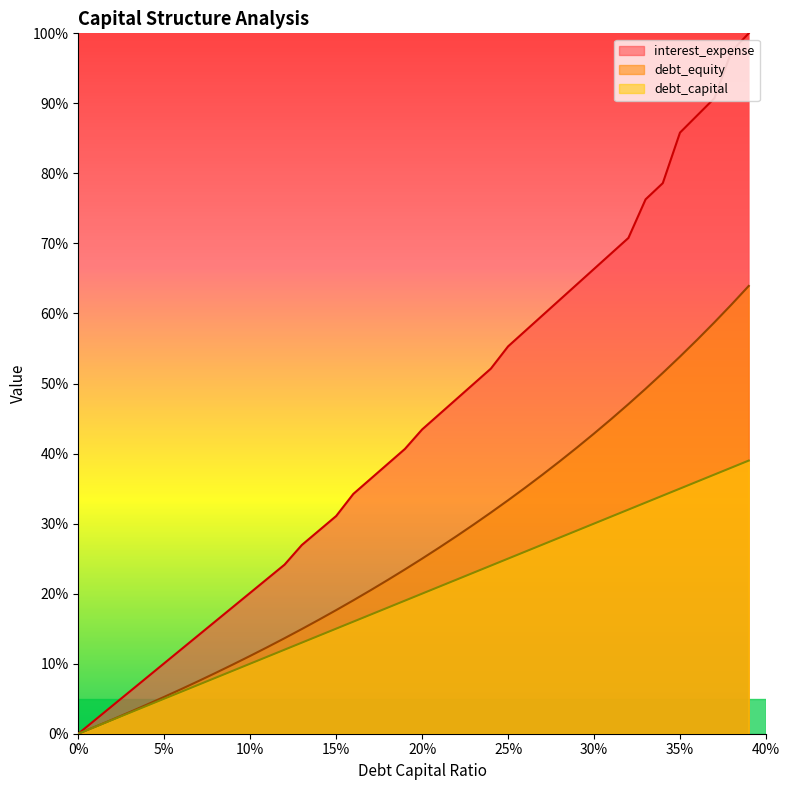

True or false: debt_capital and interest_expense intersect in this chart.

False